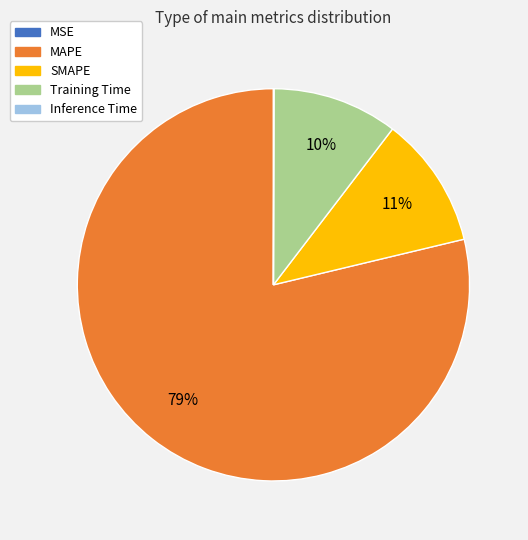

Which slice is the largest?

MAPE